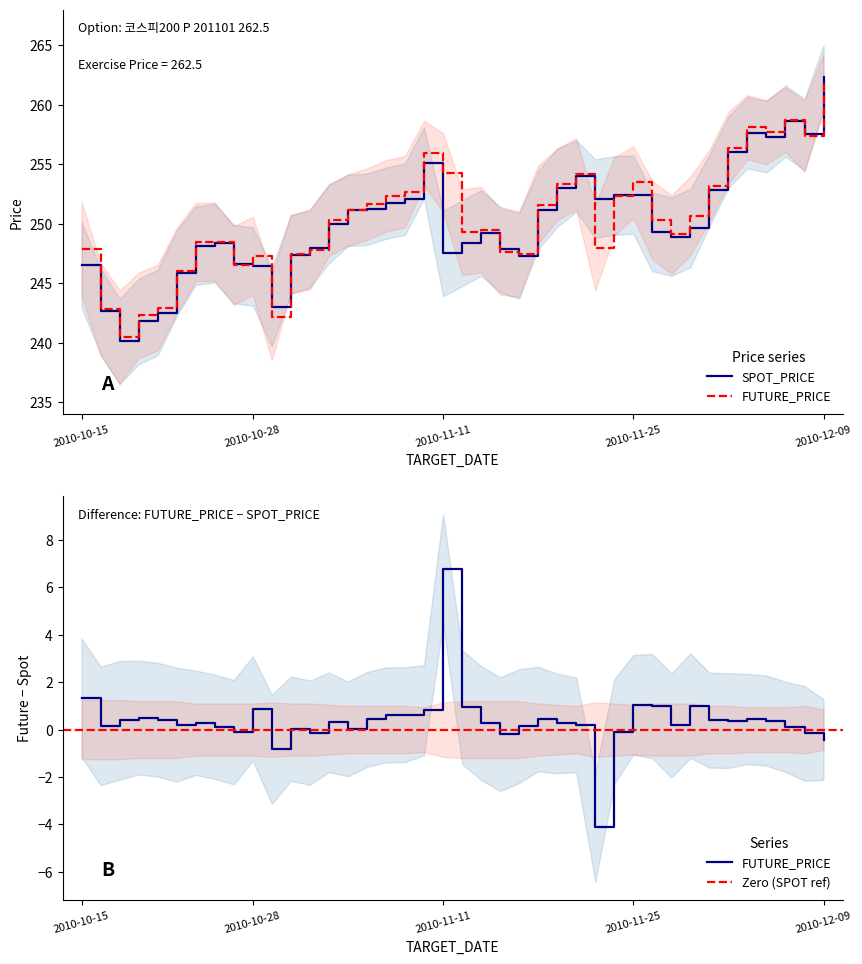

The FUTURE_PRICE series shows 69.5 at 2010-11-02. True or false?

False